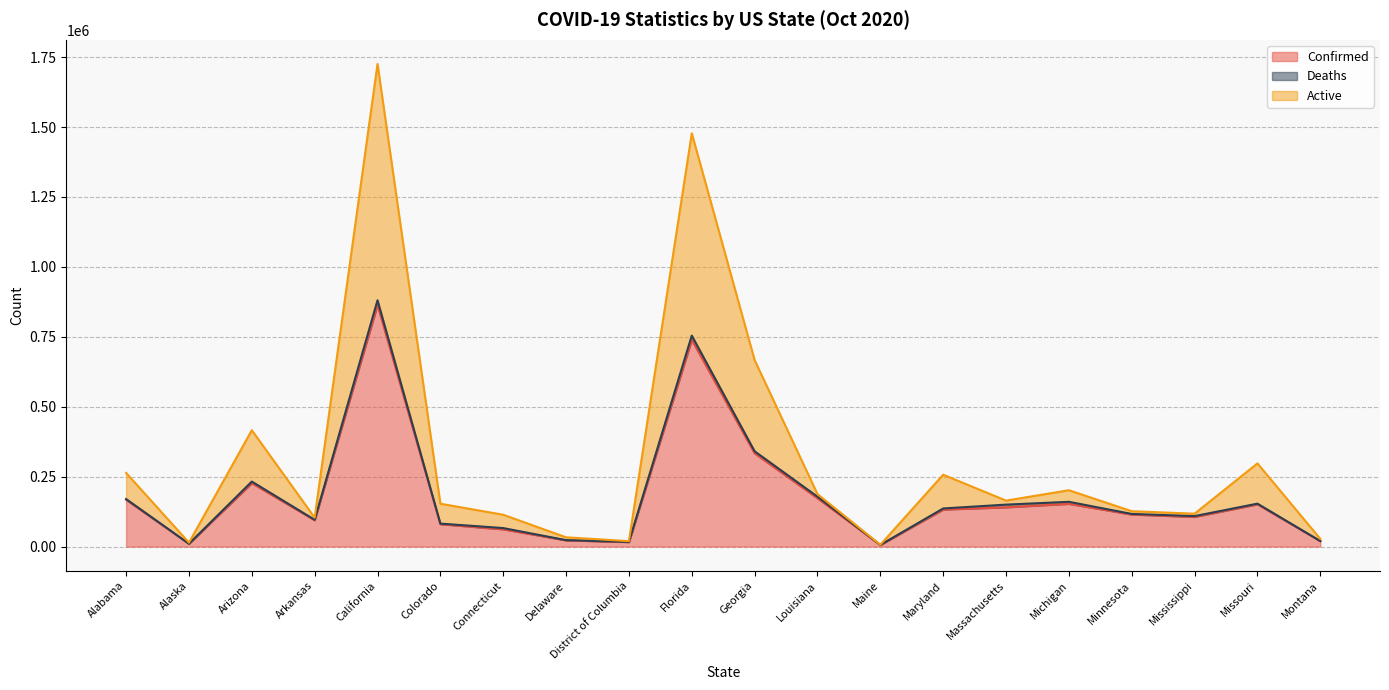

The Confirmed series shows 258211 at Missouri. True or false?

False